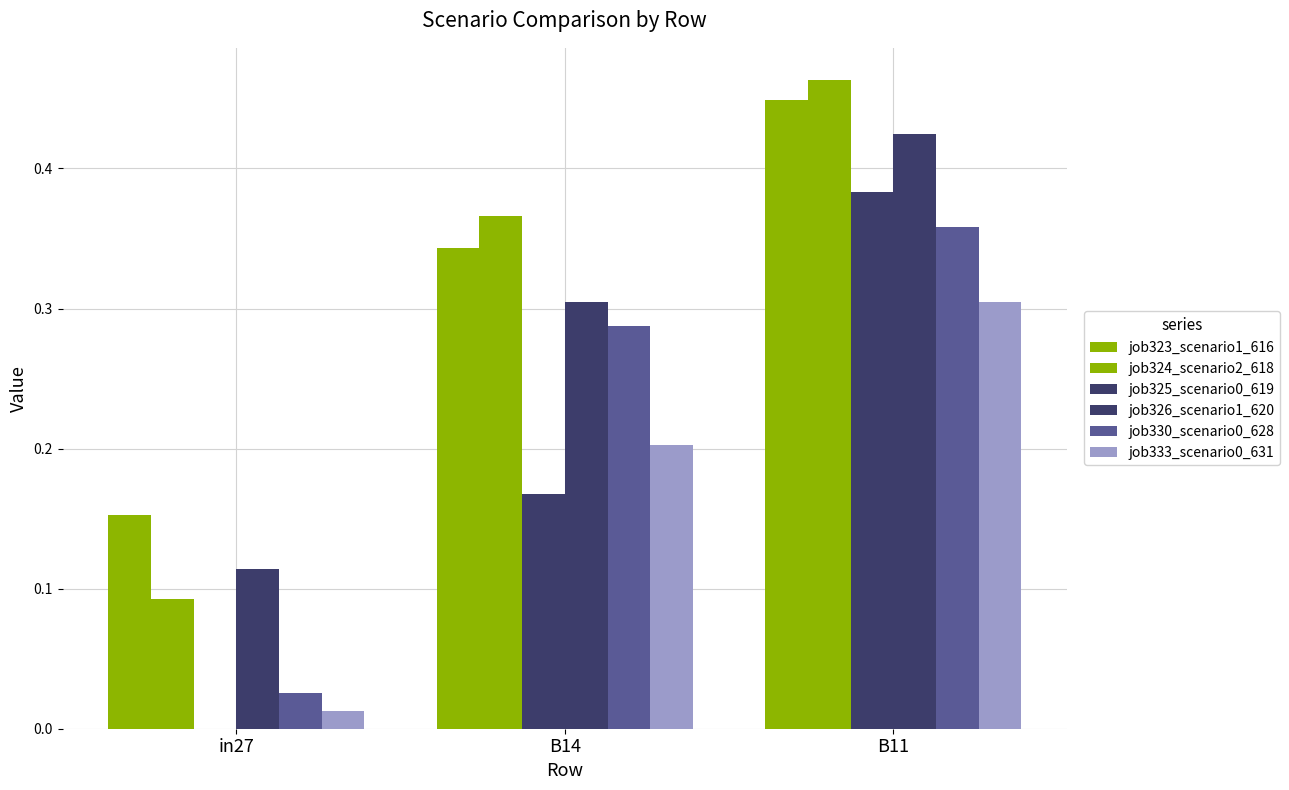

What is the difference between the job333_scenario0_631 values at B14 and B11?

0.1